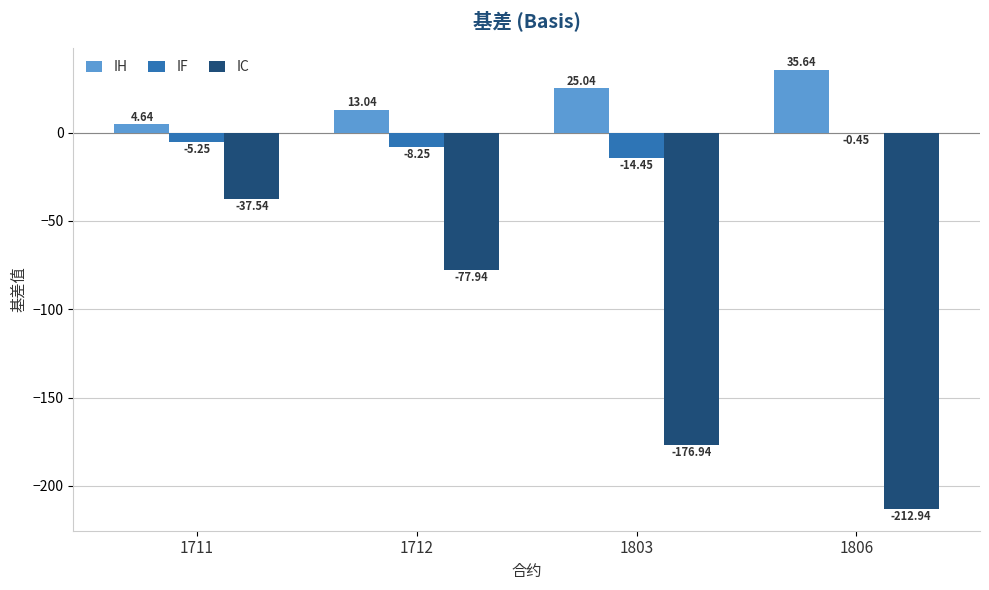

What is the total value across all series at 1803?

-166.3